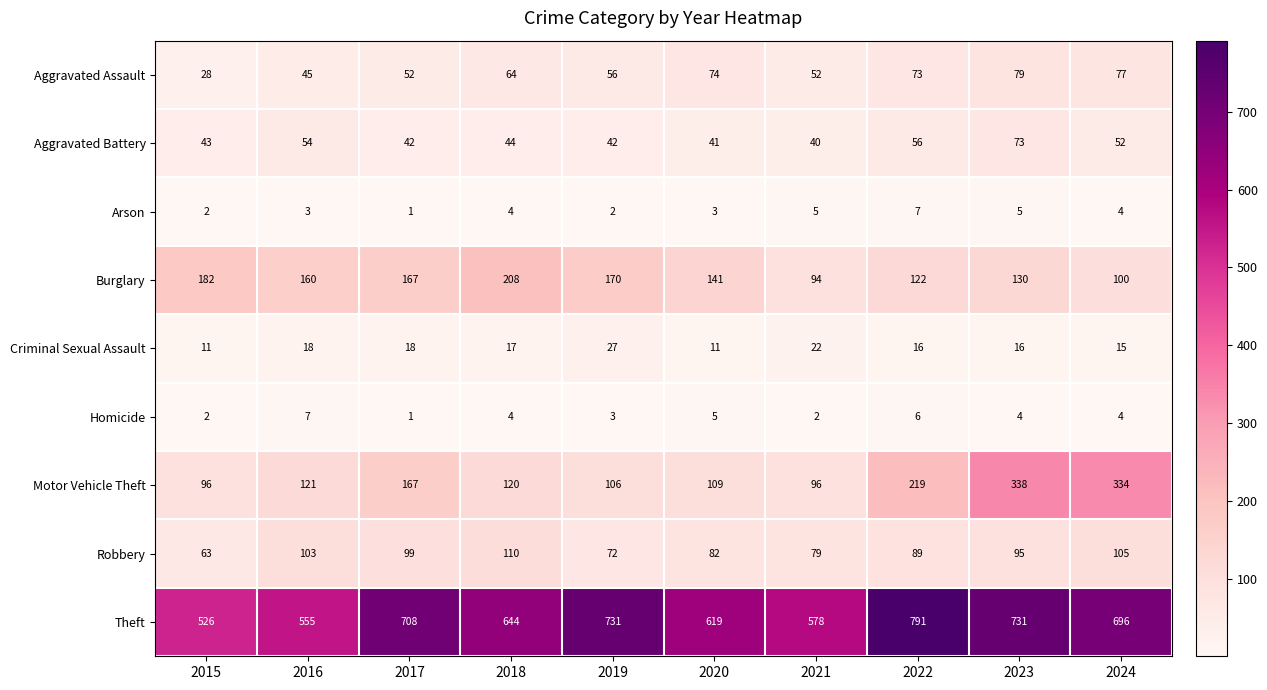

What is the sum of the Aggravated Battery values at 2024 and 2018?

96